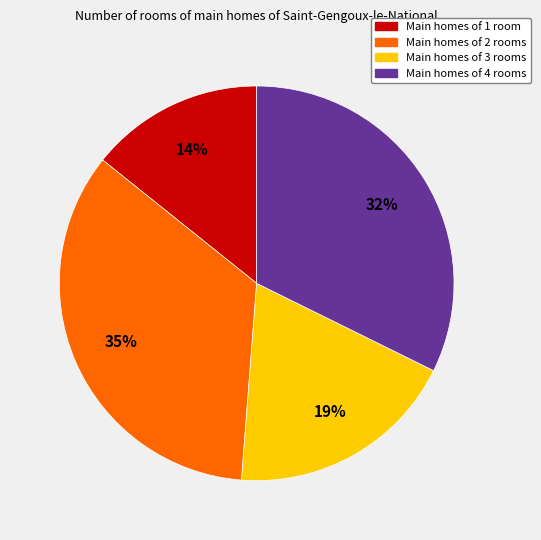

Is there any slice that represents more than half of the pie?

No